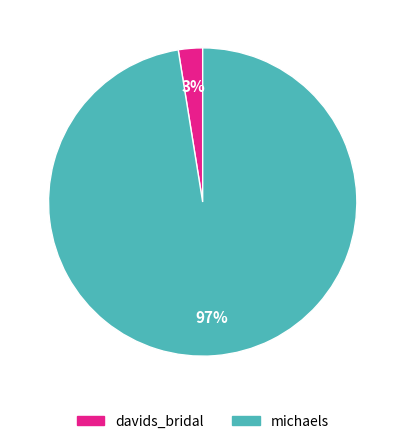

To the nearest percent, what is the combined percentage of davids_bridal and michaels?

100%